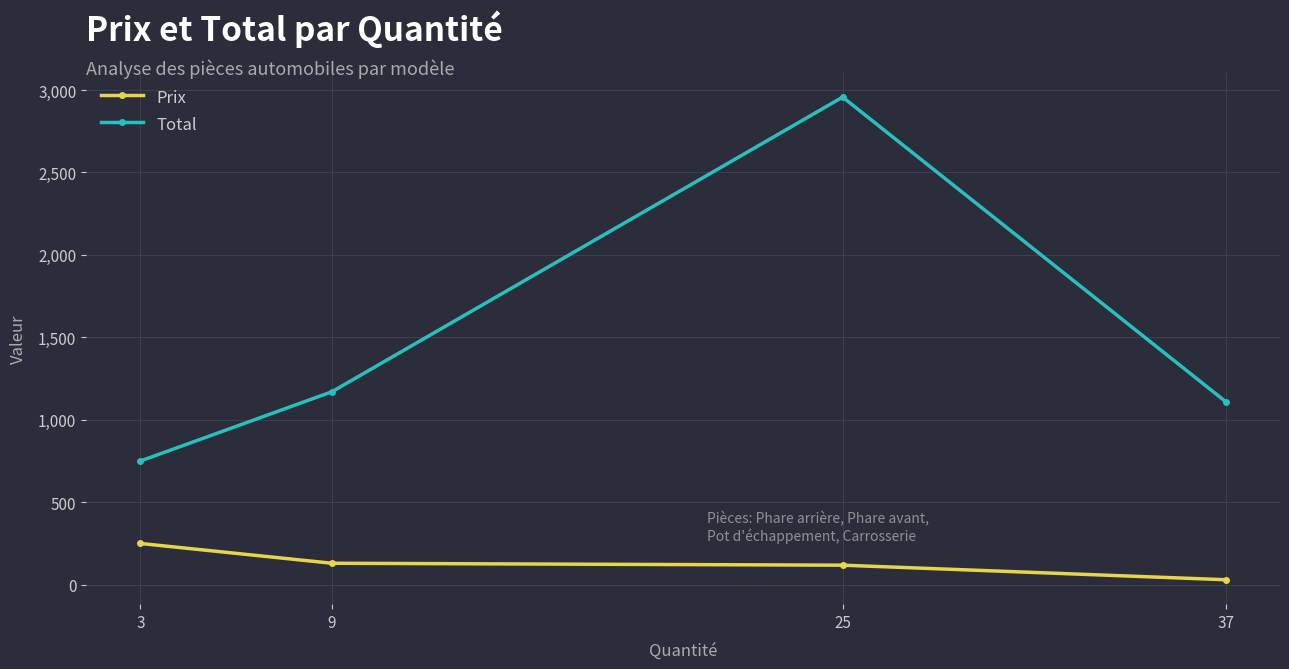

What is the lowest value of the Prix series?

30.0